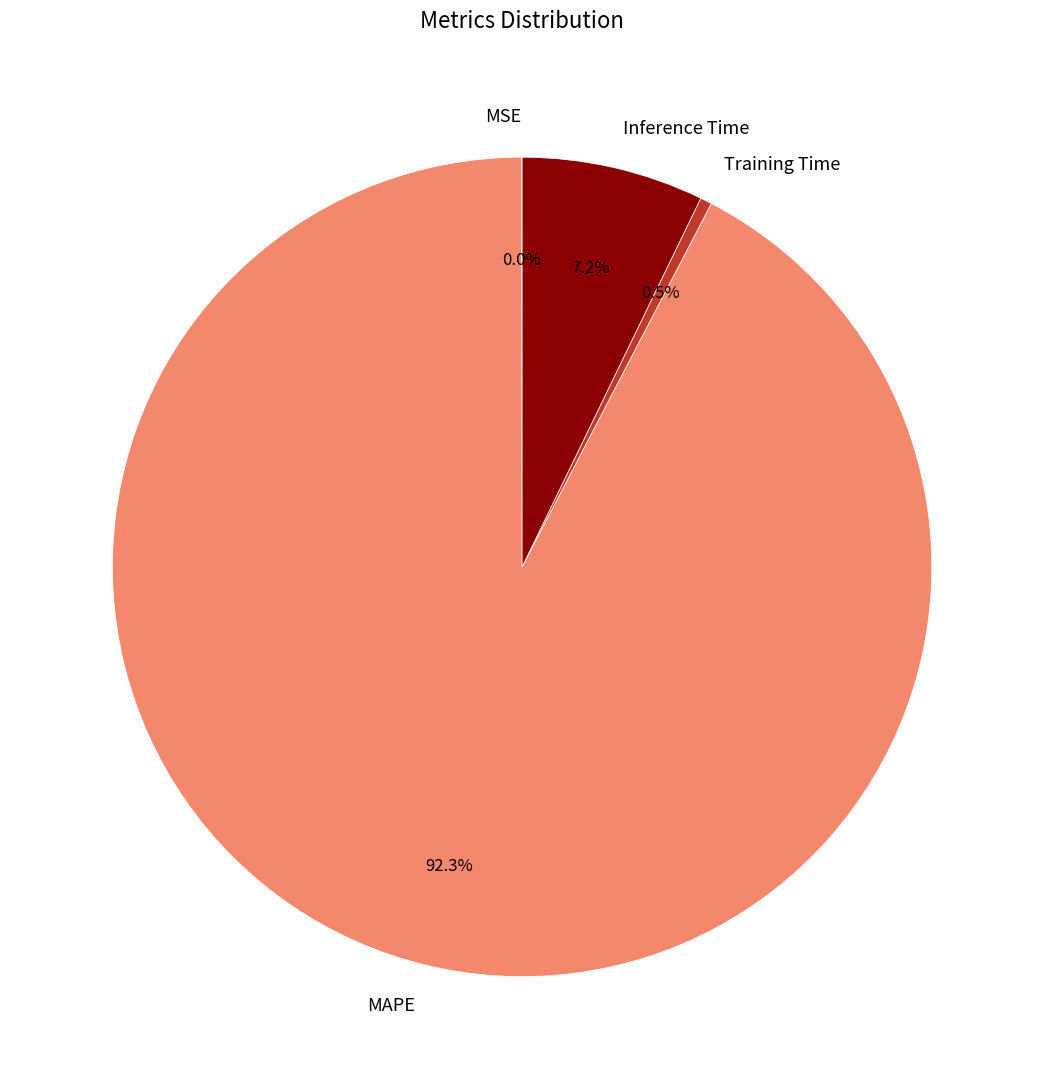

To the nearest percent, what is the difference between the largest and smallest slice percentages?

92%